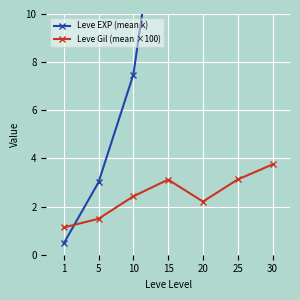

Count the number of categories in the chart.

7